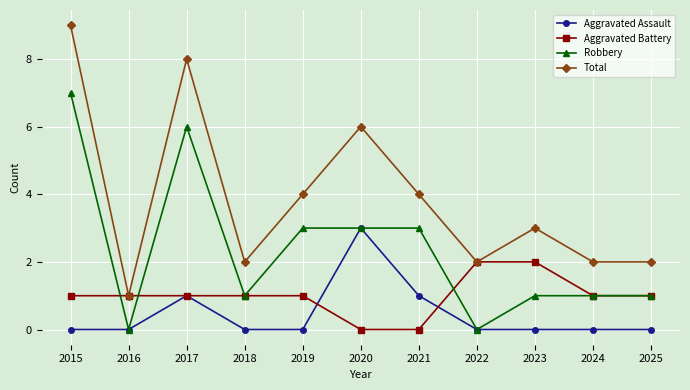

The value of Aggravated Assault at 2018 is 0. True or false?

True